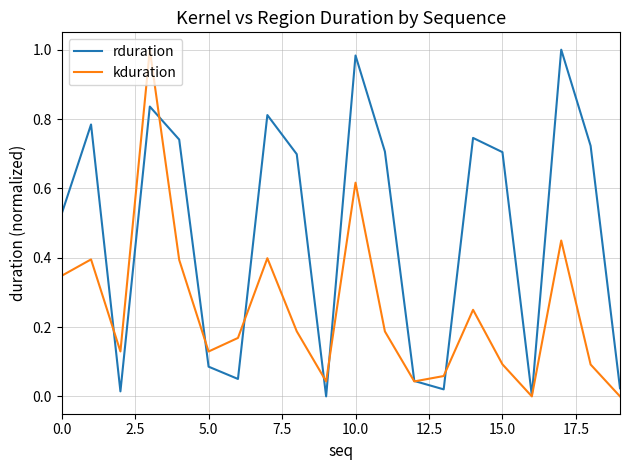

Which series has the largest total across all categories?

rduration